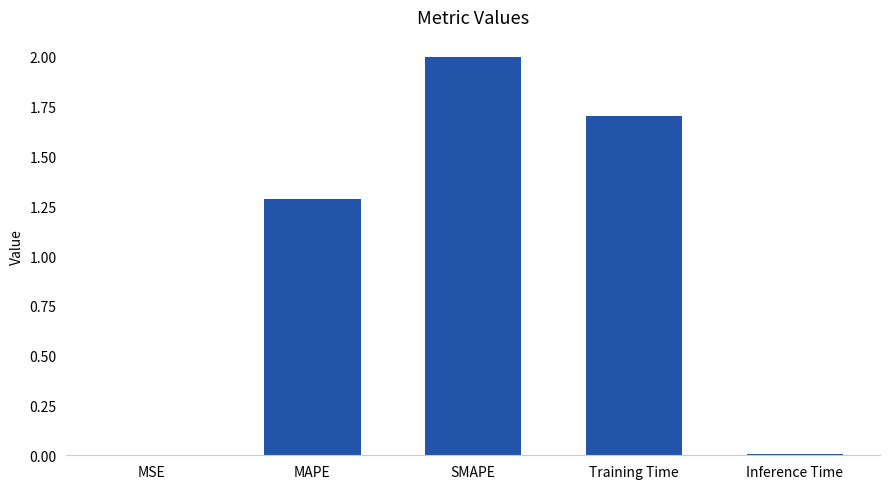

How many categories are shown in the chart?

5